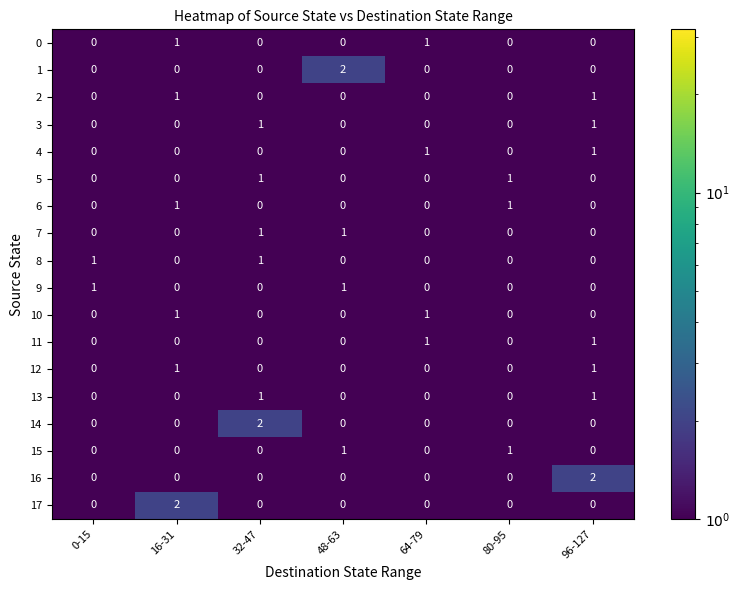

Which series changed the most between 32-47 and 80-95?

14